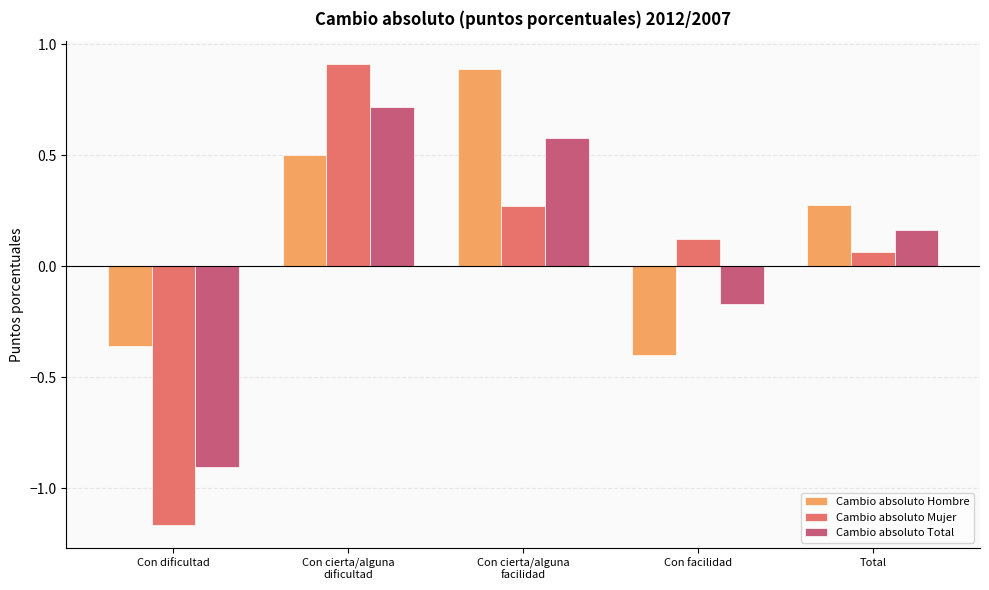

Is it true that Cambio absoluto Hombre equals -0.1 at Con facilidad?

False